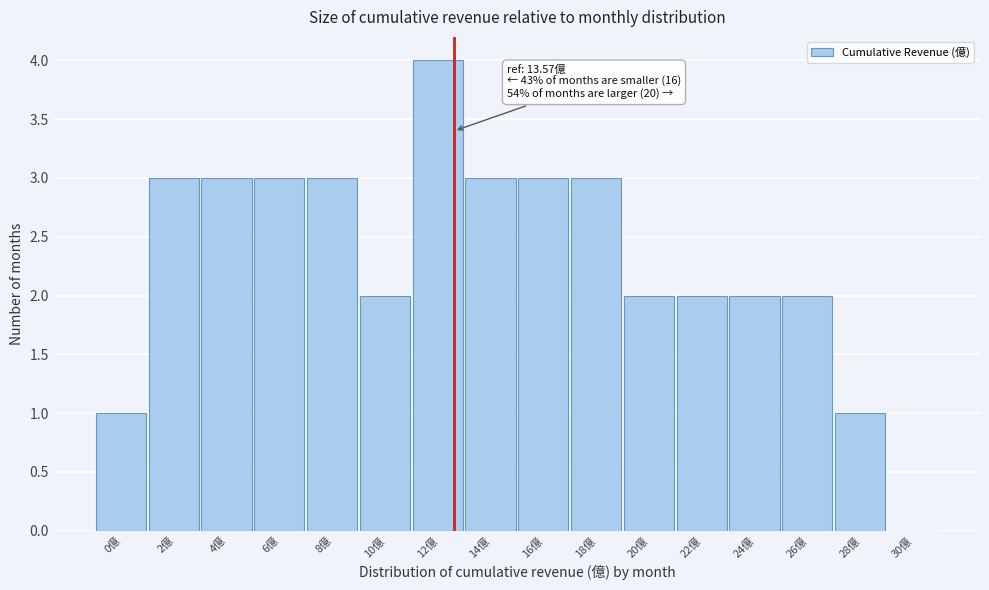

Reading right to left, list all the values displayed in this chart.

30億=0	28億=1	26億=2	24億=2	22億=2	20億=2	18億=3	16億=3	14億=3	12億=4	10億=2	8億=3	6億=3	4億=3	2億=3	0億=1